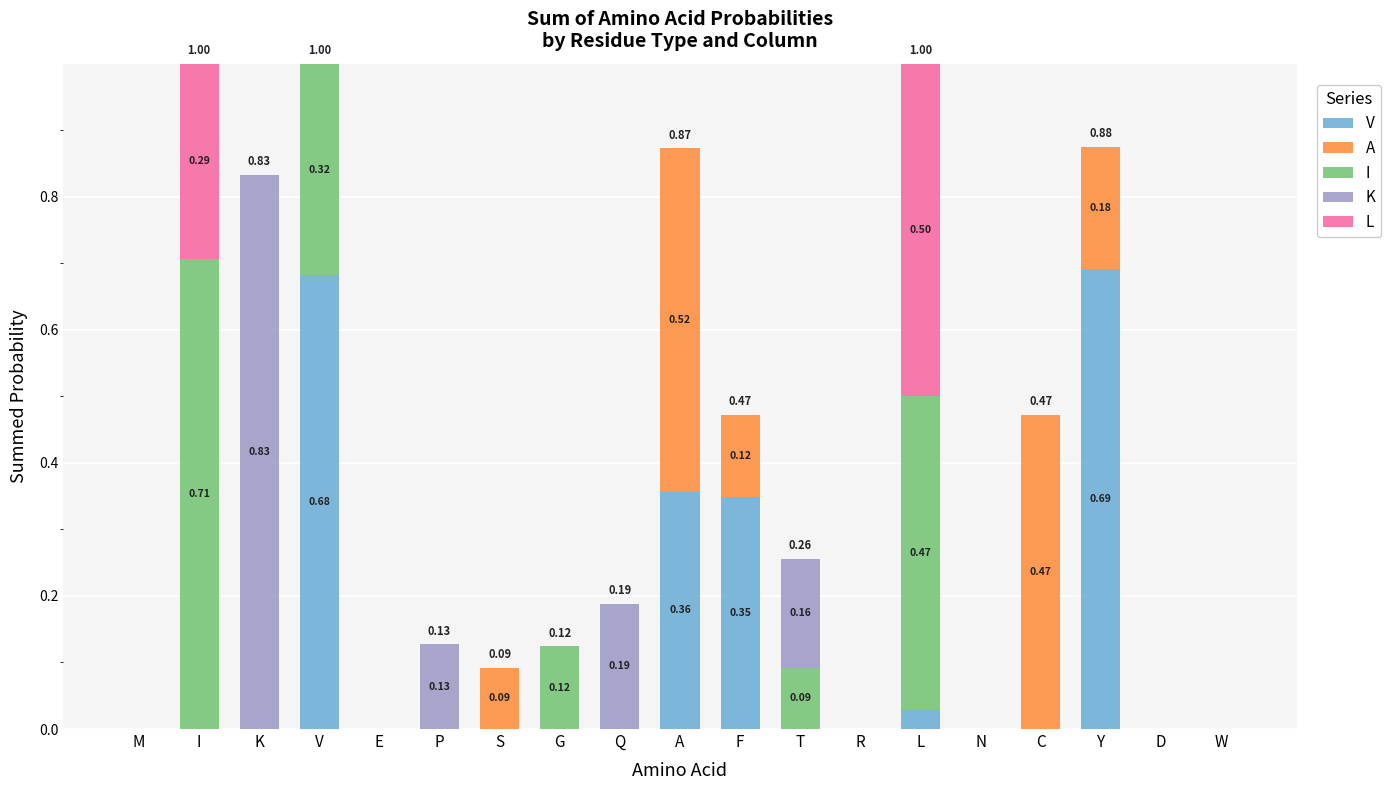

What are all the series names shown in the legend?

V, A, I, K, L